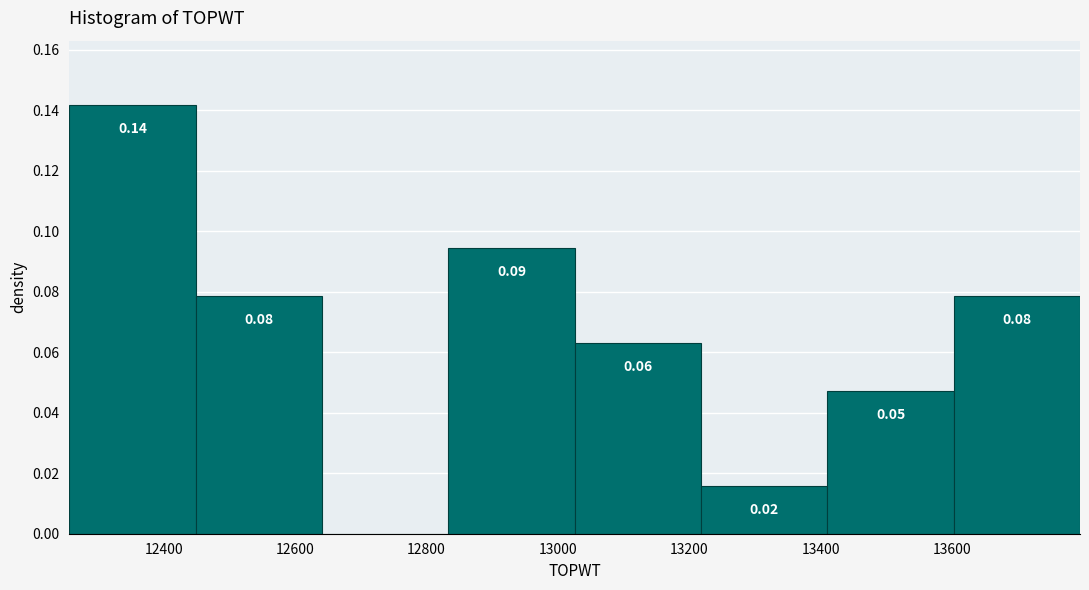

Over which range of the x-axis is the bar tallest?

12260 to 12440